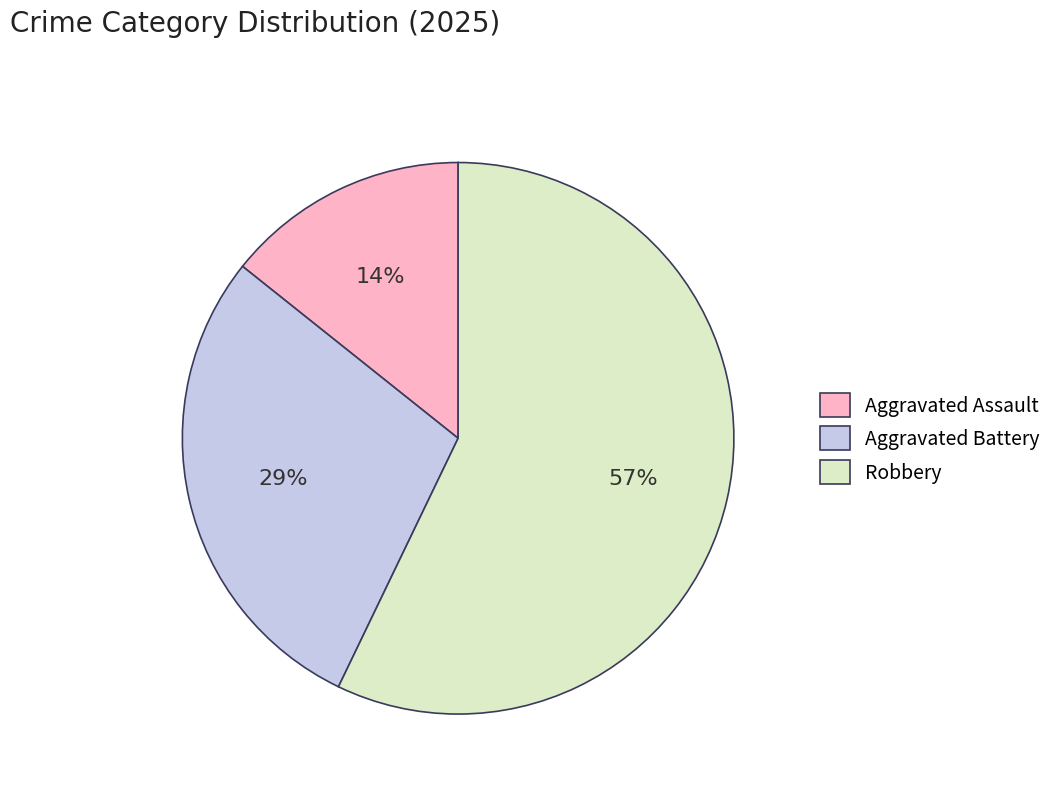

Which slice is the largest?

Robbery